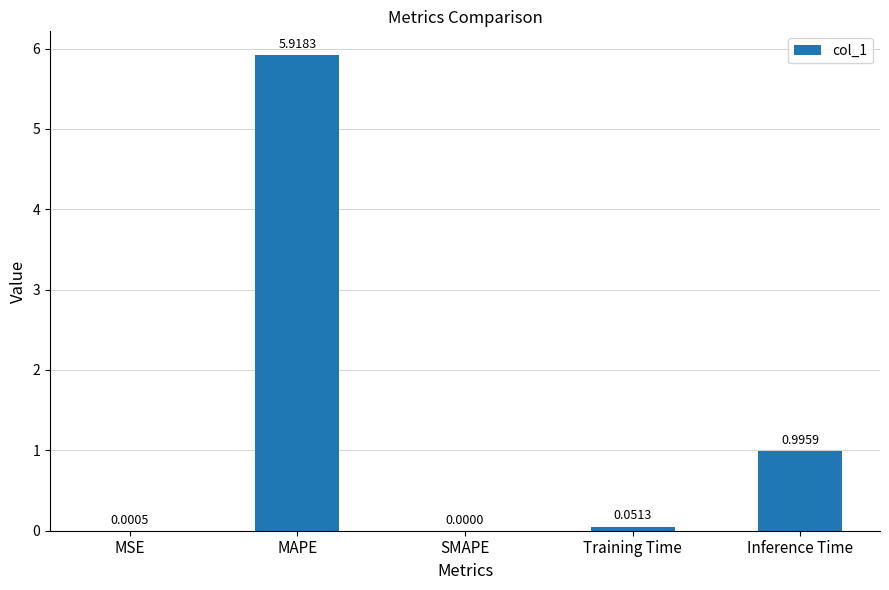

Which has a higher value, Training Time or SMAPE?

Training Time